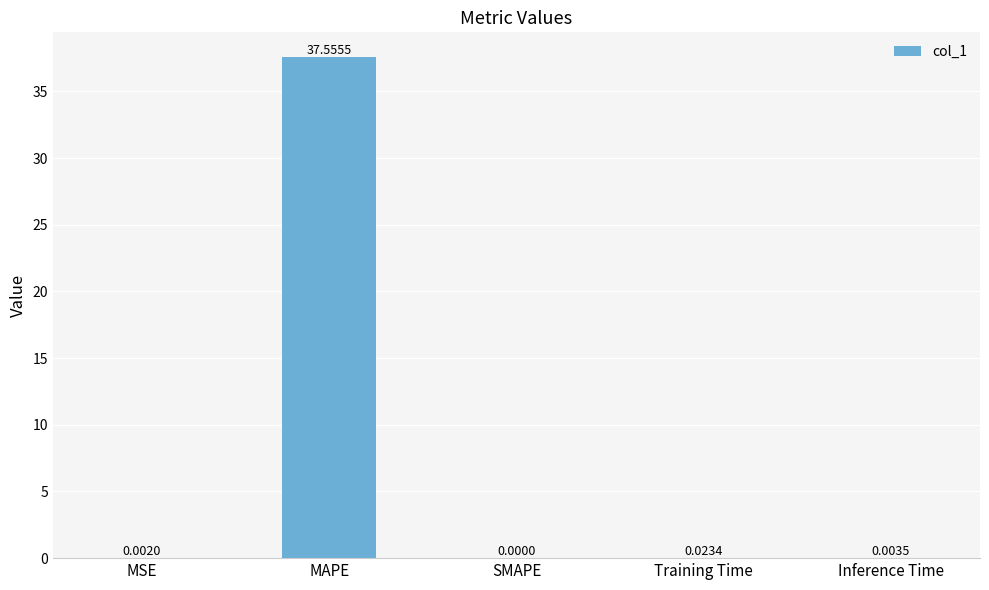

What is the sum of the values at MSE and MAPE?

37.6